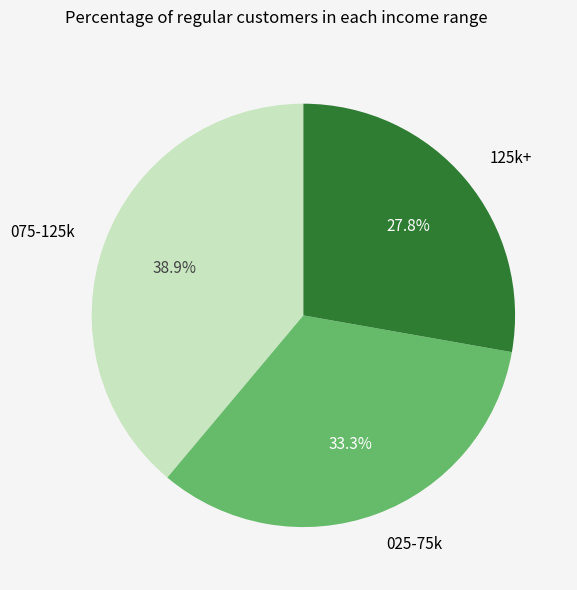

What percentage do 025-75k and 125k+ together represent?

61.1%